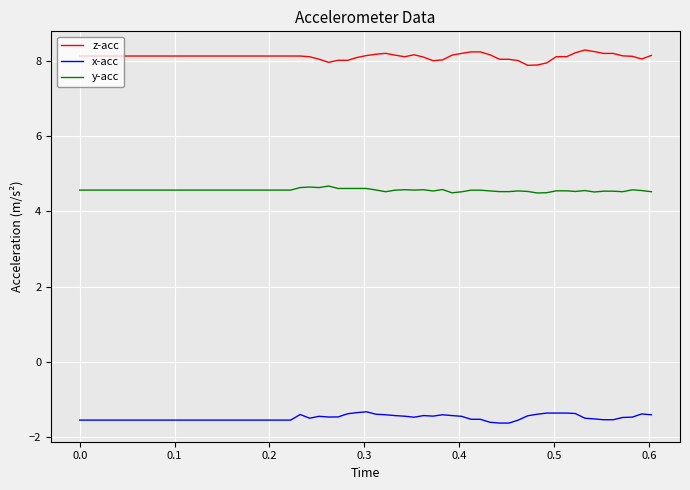

Rank the series by their average value, from highest to lowest.

z-acc, y-acc, x-acc